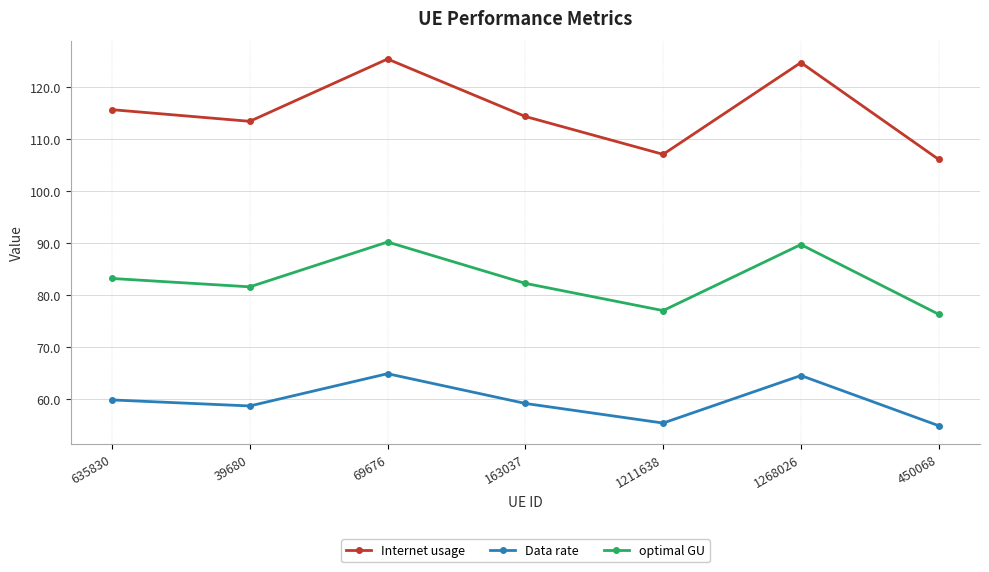

Between 69676 and 450068, which series saw the biggest shift?

Internet usage